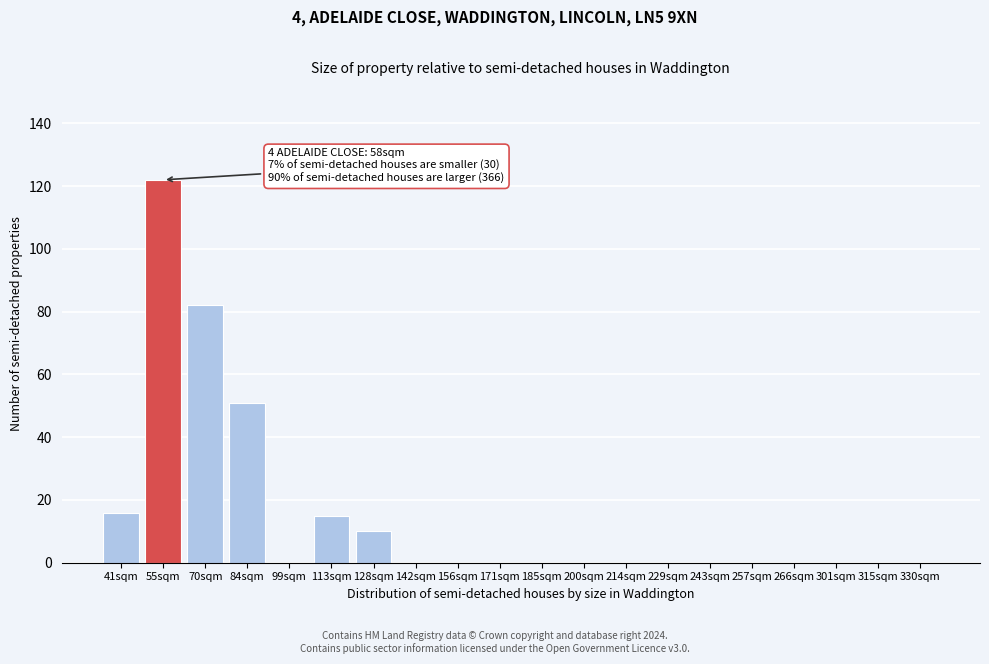

Reading right to left, transcribe all the data shown in this chart.

330sqm=0	315sqm=0	301sqm=0	266sqm=0	257sqm=0	243sqm=0	229sqm=0	214sqm=0	200sqm=0	185sqm=0	171sqm=0	156sqm=0	142sqm=0	128sqm=10	113sqm=15	99sqm=0	84sqm=51	70sqm=82	55sqm=122	41sqm=16